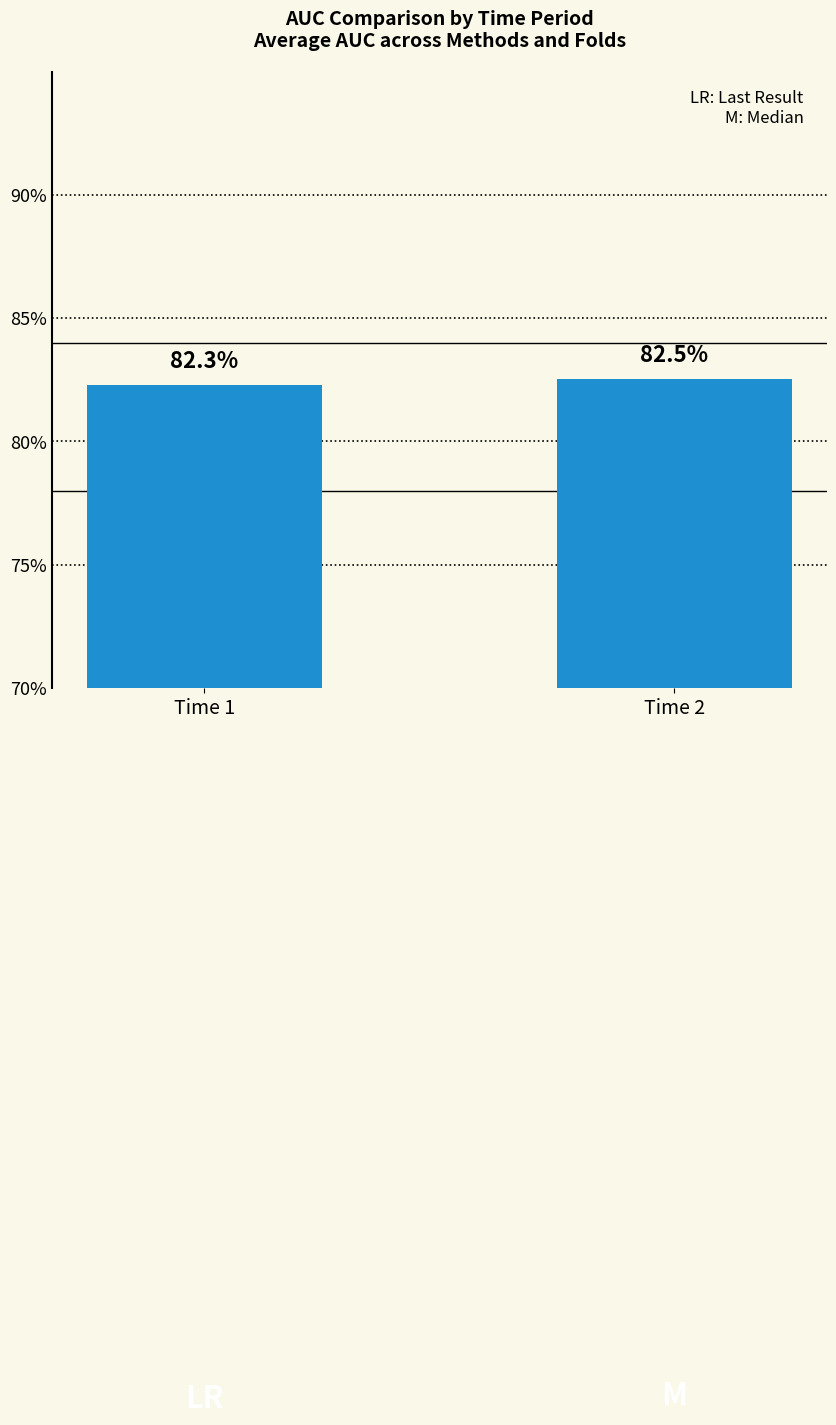

What is the average value?

0.8